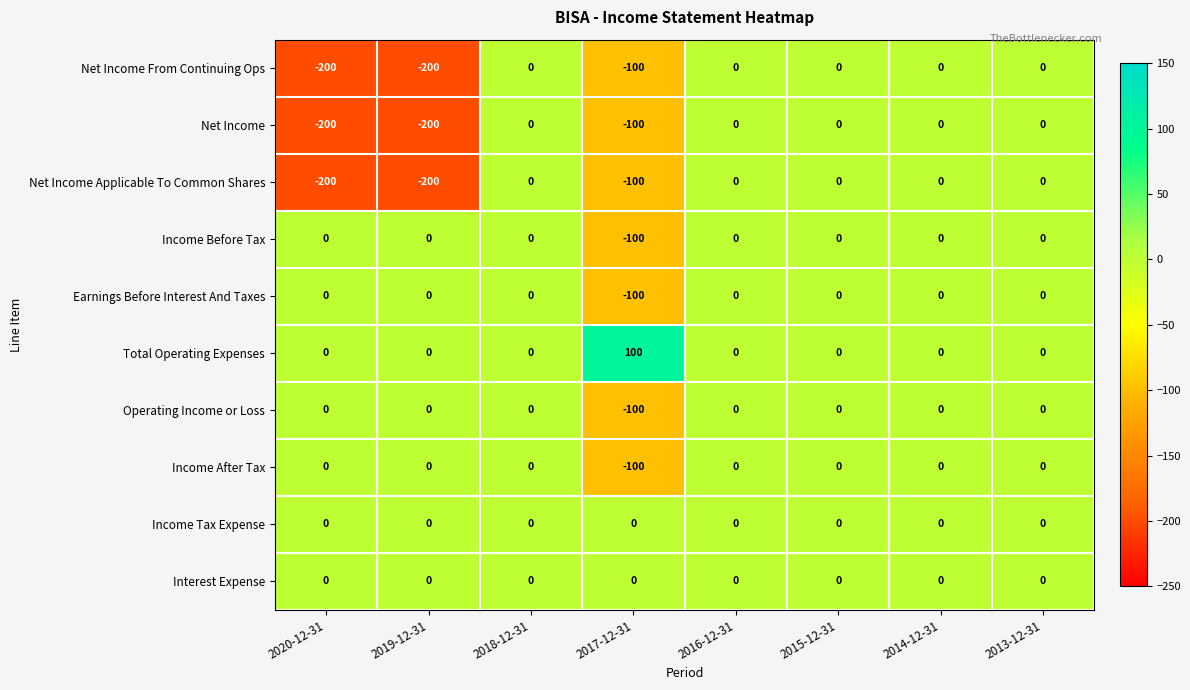

The Interest Expense series shows 0 at 2017-12-31. True or false?

True